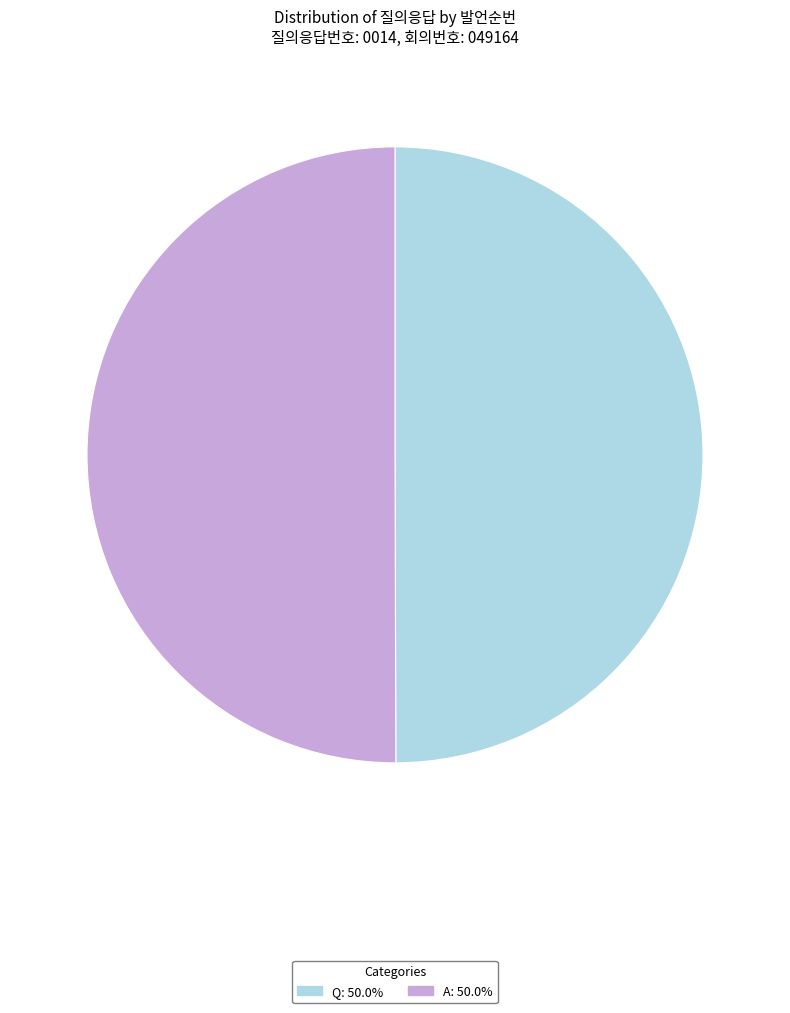

What is the ratio of the value at Q to the value at A?

1.0